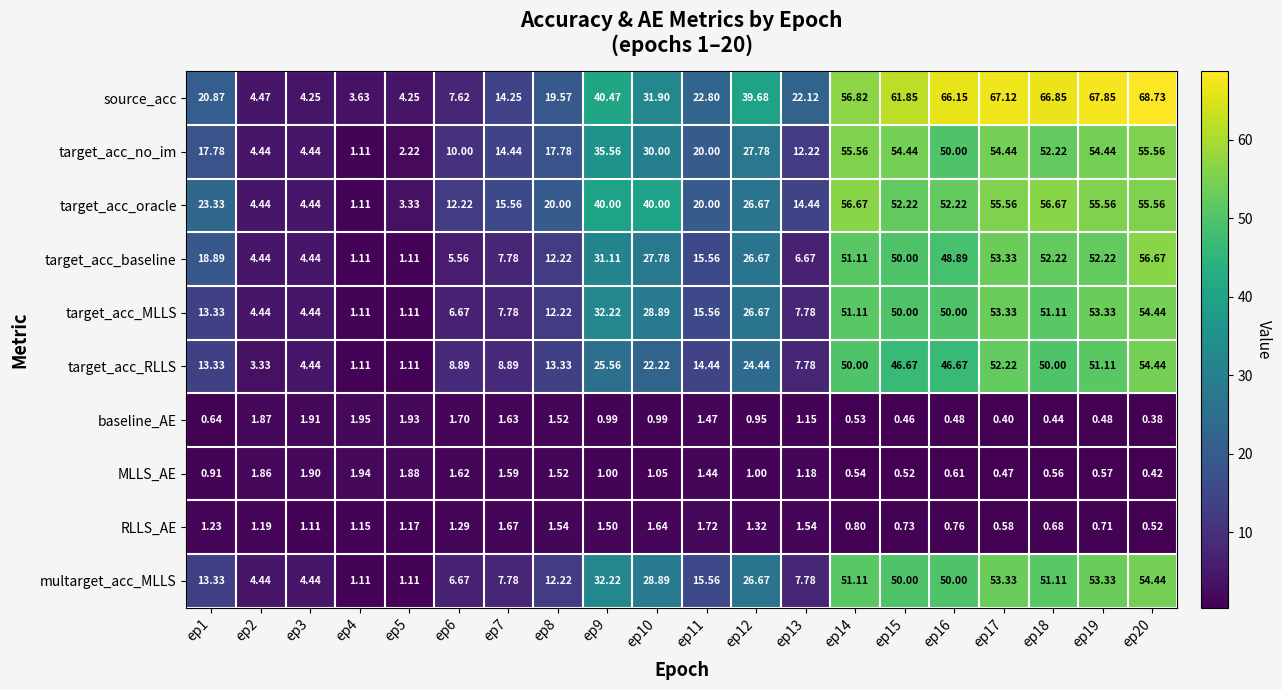

At which category is the sum across all series the highest?

ep20